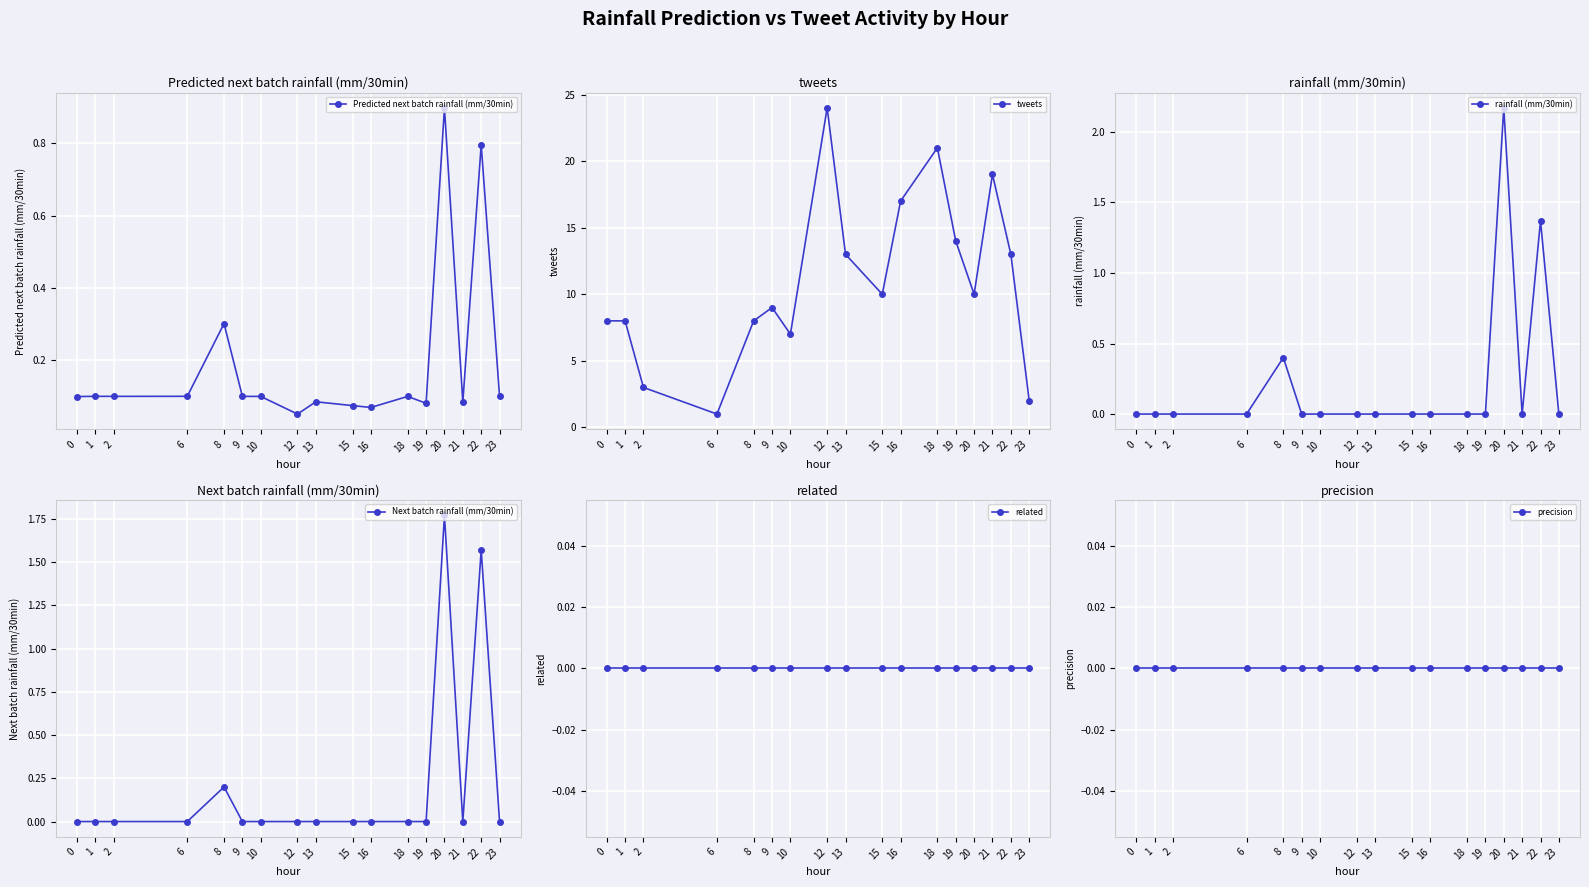

True or false: Predicted next batch rainfall (mm/30min) has a value of 0.1 at 12.

True